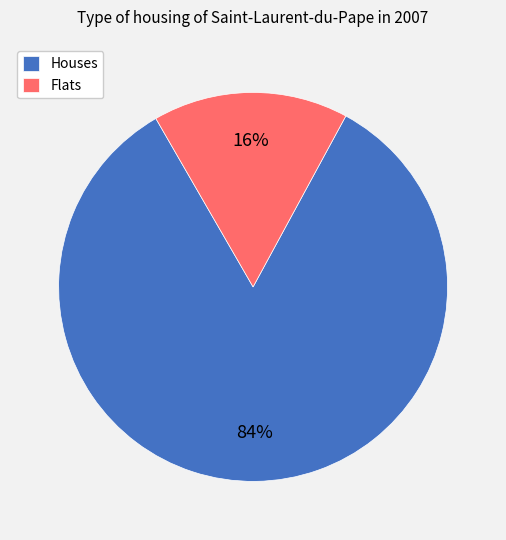

To the nearest percent, what is the average slice percentage?

50%